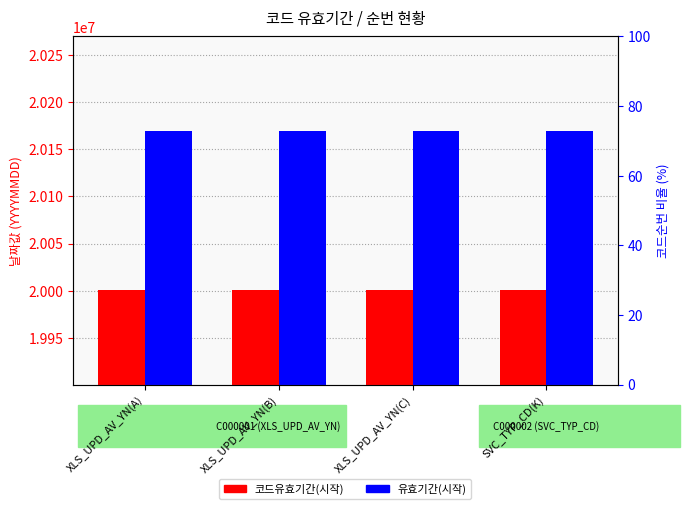

Which series has the largest range (max minus min)?

코드유효기간(시작)